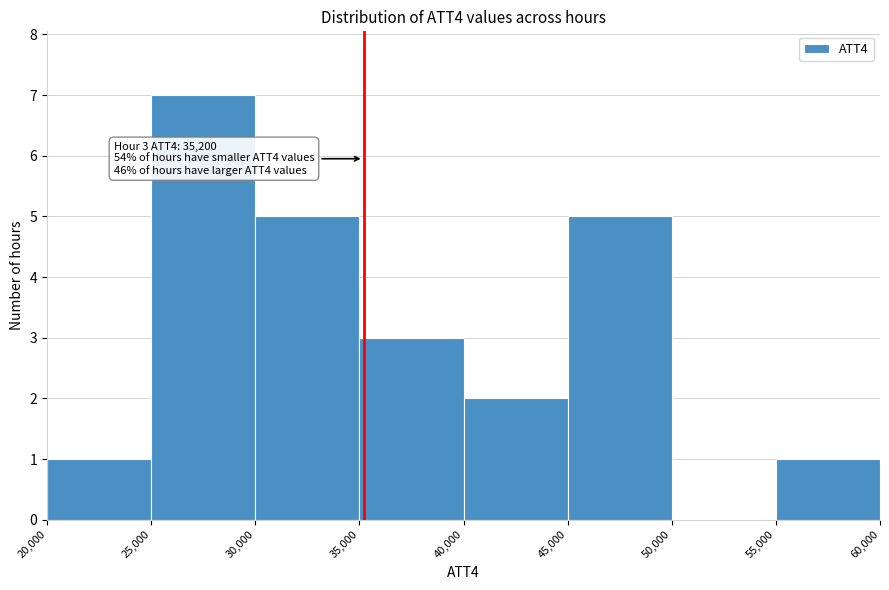

Over which range of the x-axis is the bar tallest?

25,000 to 30,000